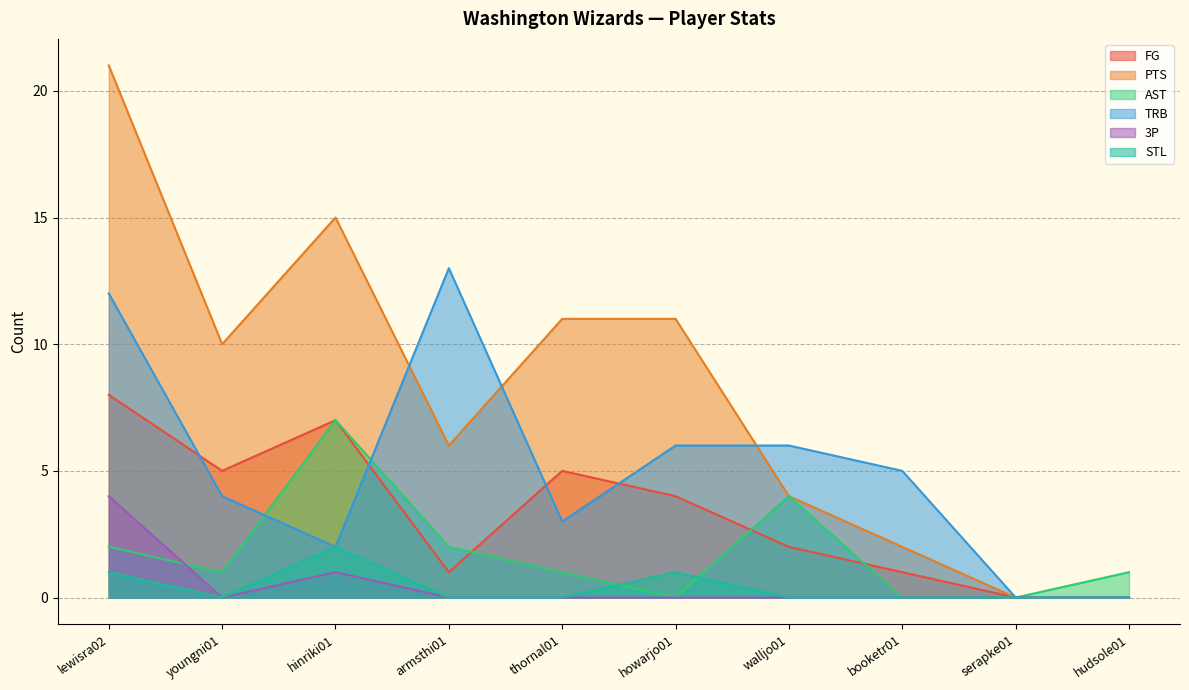

Is it true that 3P equals 2 at hinriki01?

False